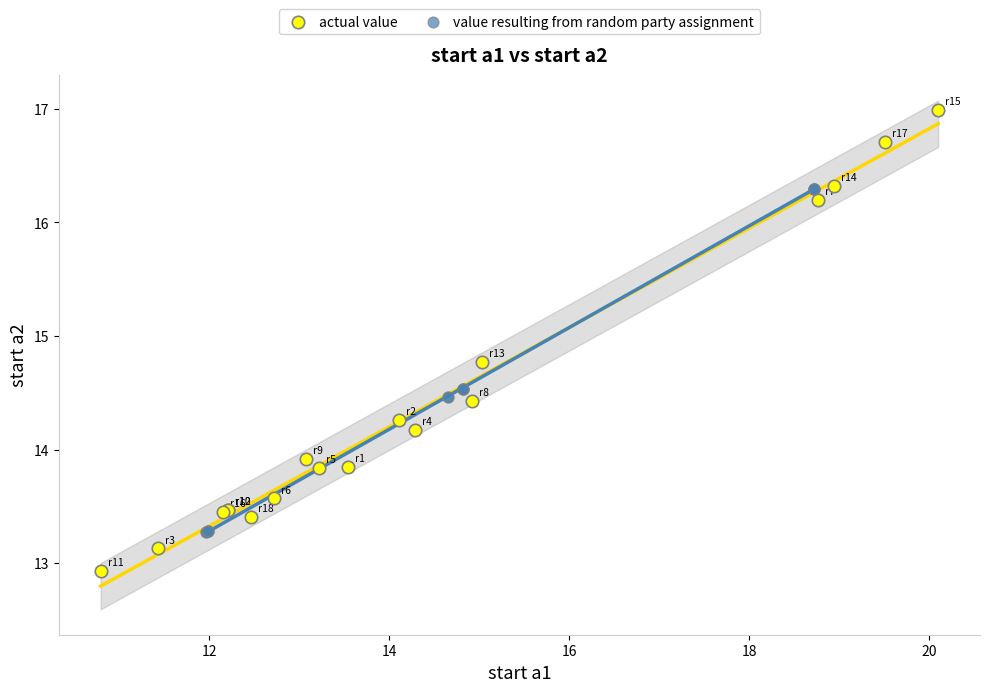

Which series has the widest spread of Y values?

actual value